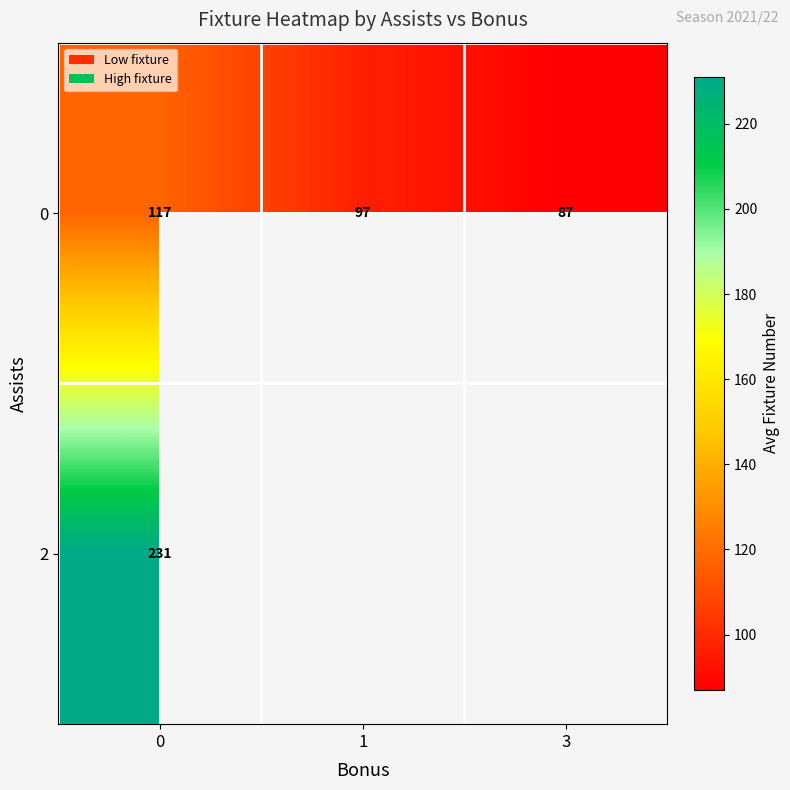

Is it true that 2 equals 231.0 at 0?

True